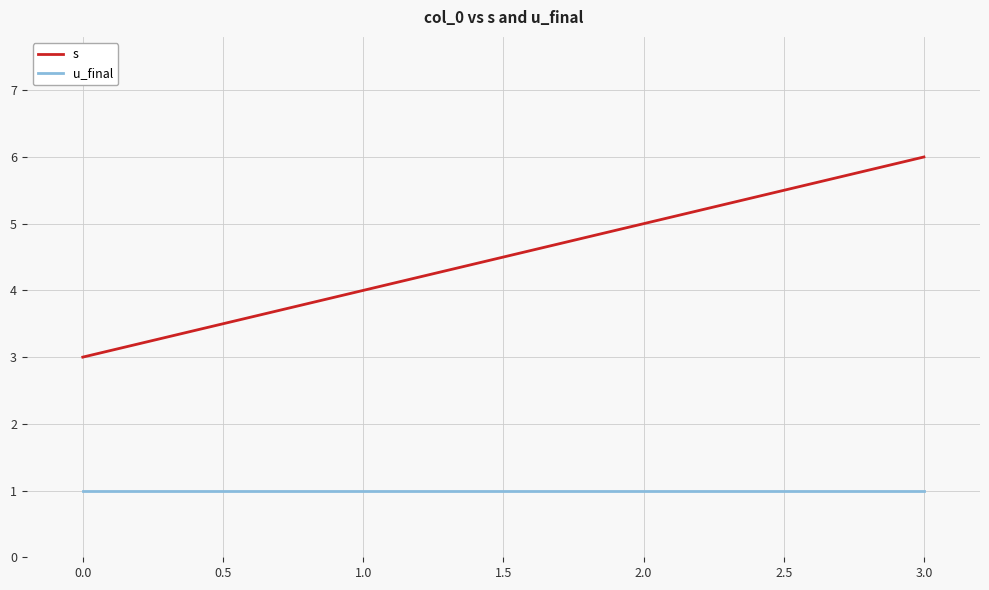

Rank the series by their maximum value, from highest to lowest.

s, u_final